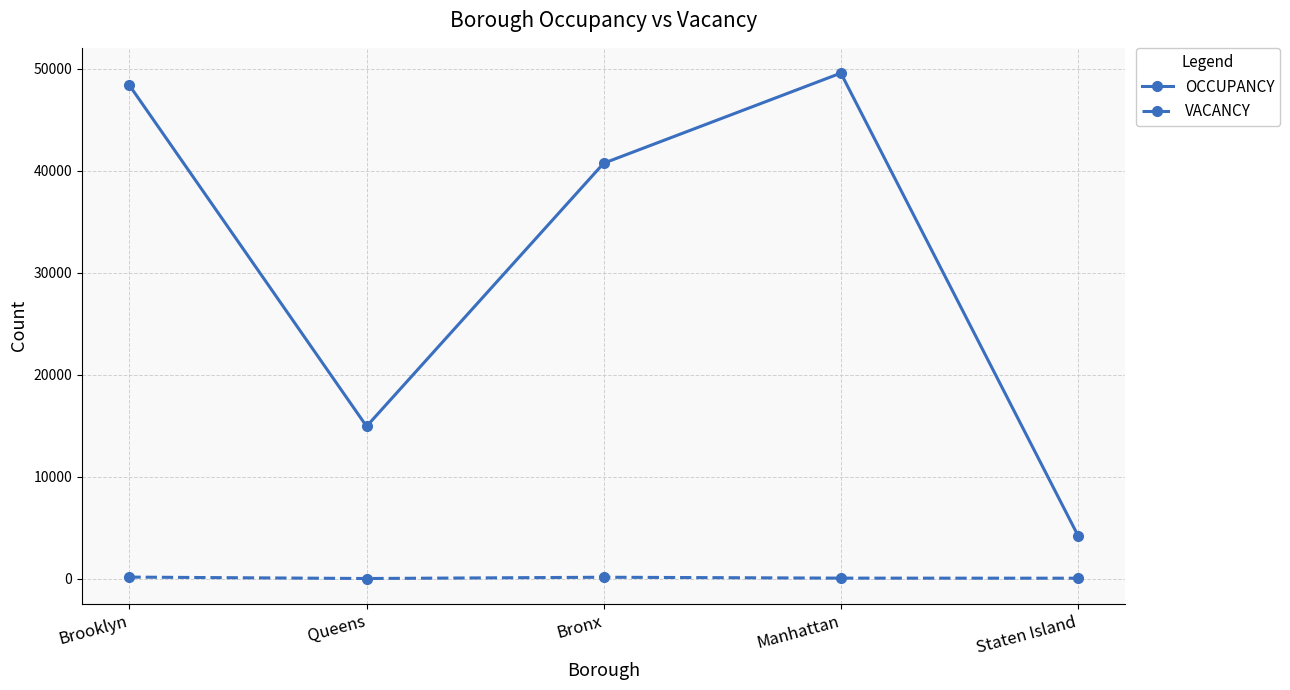

What is the difference between the OCCUPANCY values at Manhattan and Queens?

34636